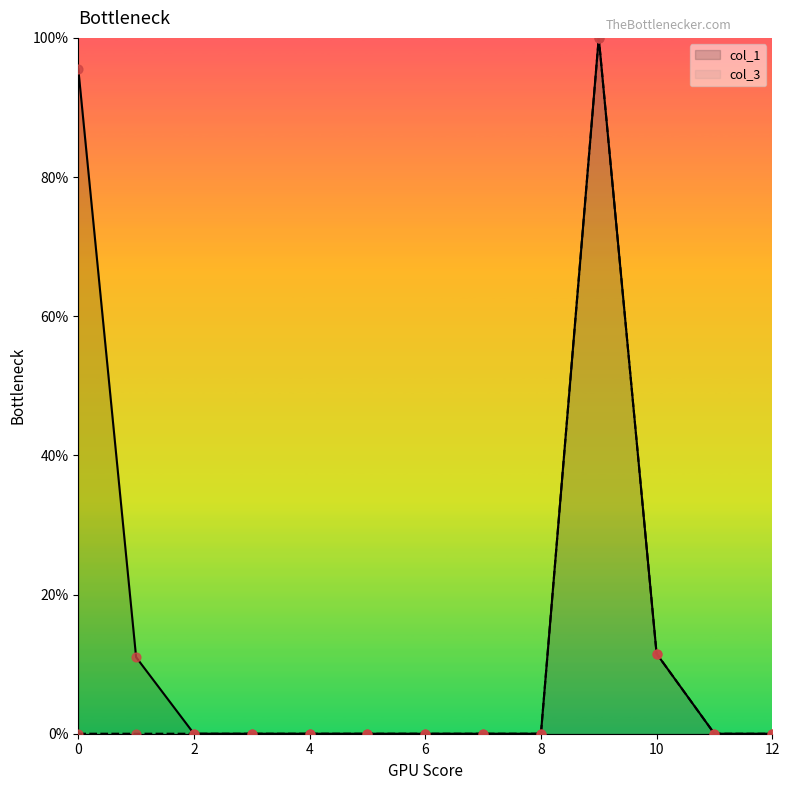

Is the value of col_3 at 9 greater than the value of col_1 at 7?

Yes